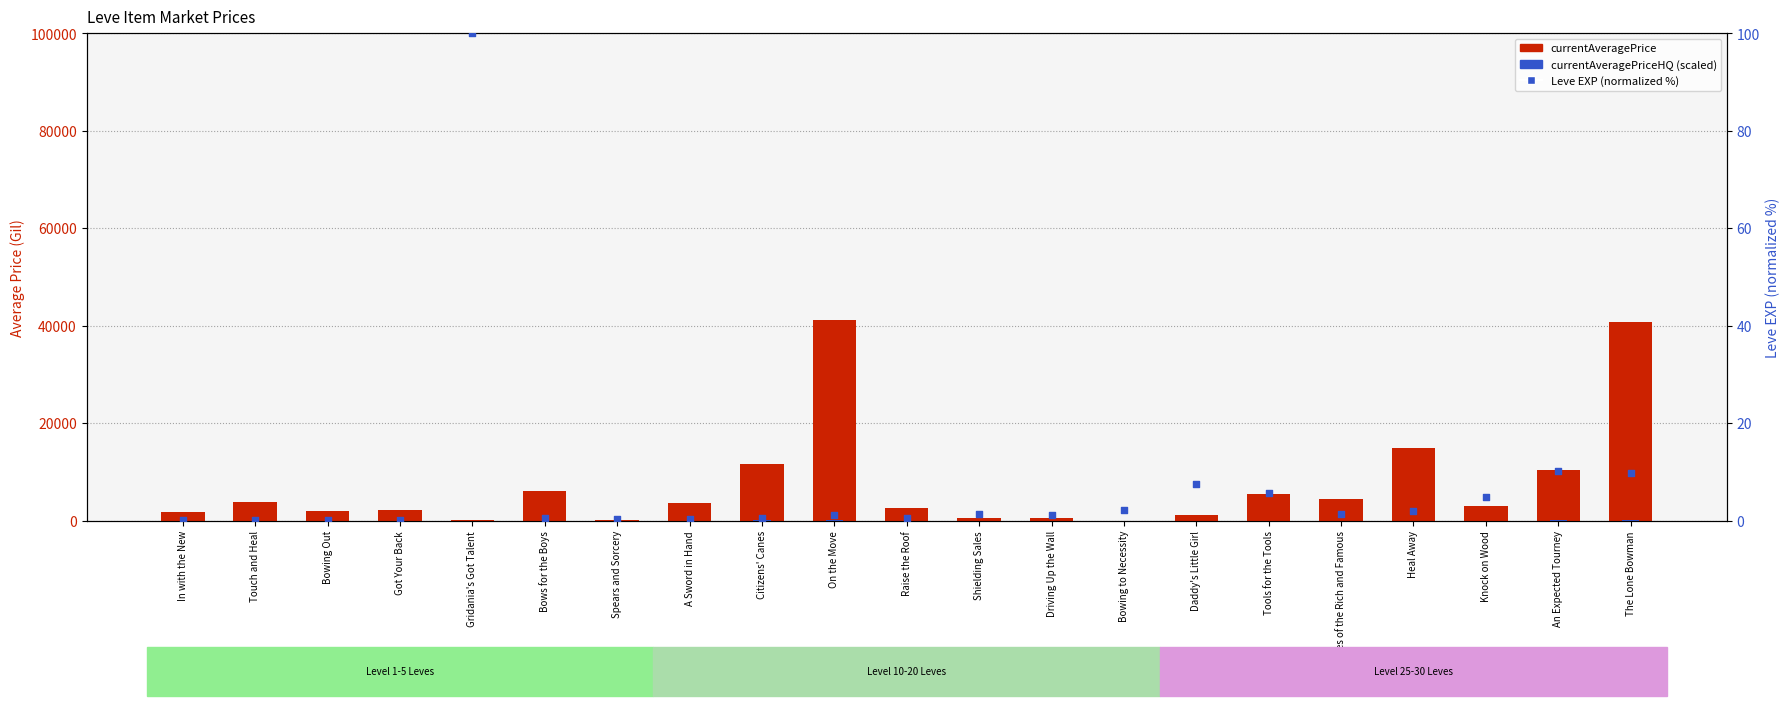

What is the total value across all series at On the Move?

41348.2